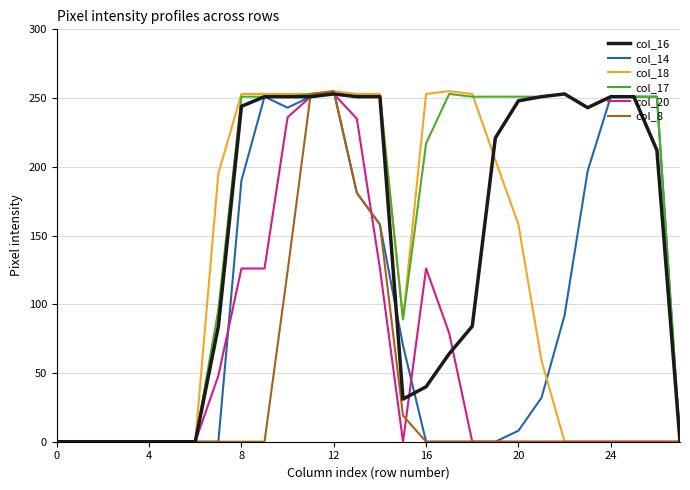

Which series has the largest total across all categories?

col_17